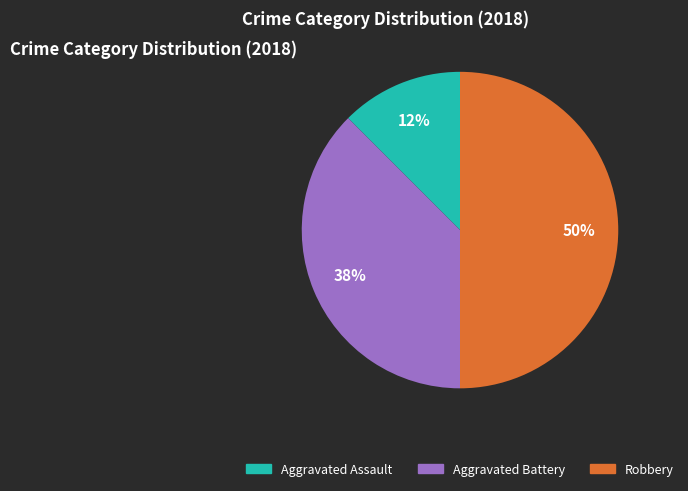

To the nearest percent, what is the average slice percentage?

33%